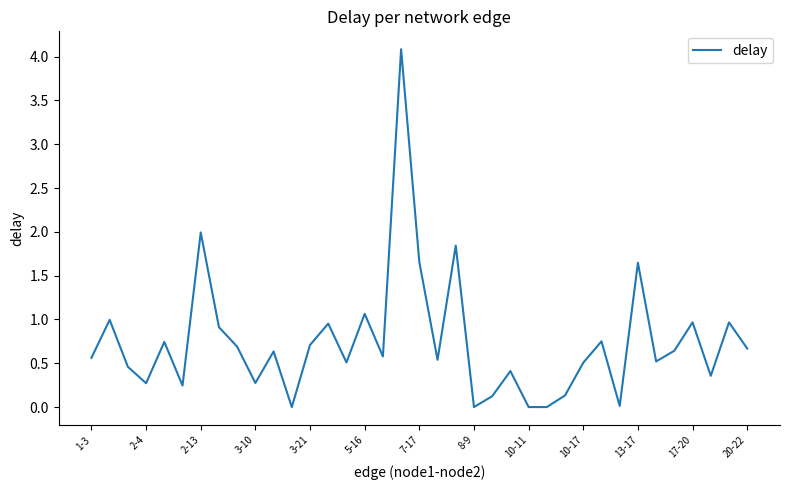

What is the greatest value displayed?

4.1